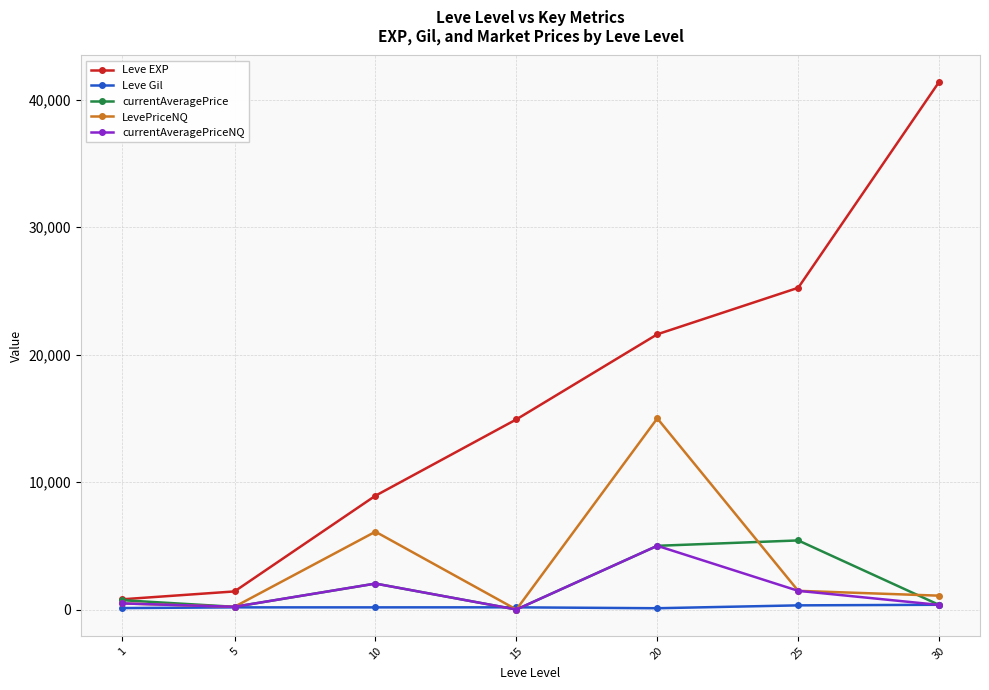

Rank the series by their maximum value, from highest to lowest.

Leve EXP, LevePriceNQ, currentAveragePrice, currentAveragePriceNQ, Leve Gil